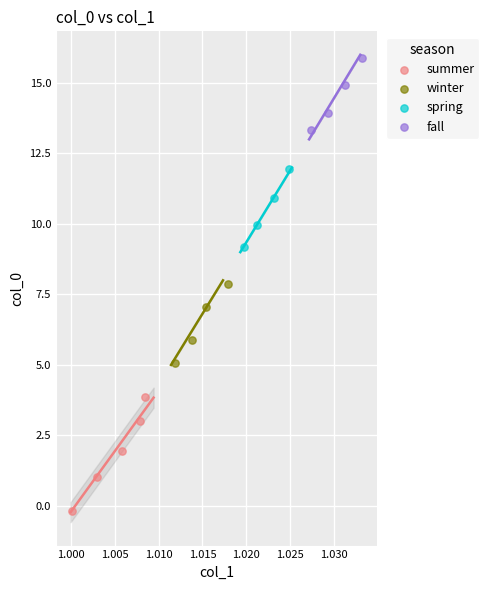

Which series reaches the minimum Y coordinate?

summer